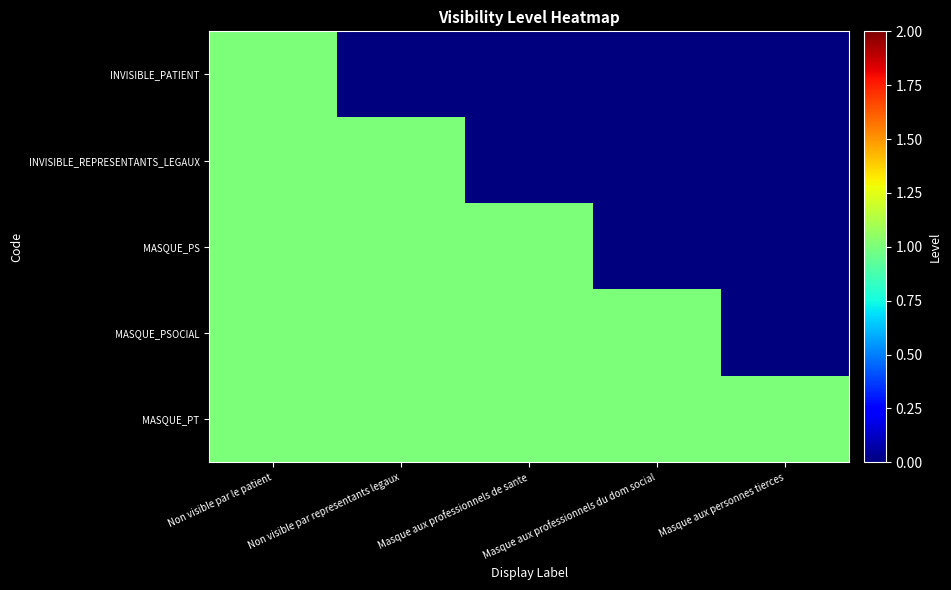

Reading left to right, transcribe all the data shown in this chart.

INVISIBLE_PATIENT: Non visible par le patient=1	Non visible par representants legaux=0	Masque aux professionnels de sante=0	Masque aux professionnels du dom social=0	Masque aux personnes tierces=0
INVISIBLE_REPRESENTANTS_LEGAUX: Non visible par le patient=1	Non visible par representants legaux=1	Masque aux professionnels de sante=0	Masque aux professionnels du dom social=0	Masque aux personnes tierces=0
MASQUE_PS: Non visible par le patient=1	Non visible par representants legaux=1	Masque aux professionnels de sante=1	Masque aux professionnels du dom social=0	Masque aux personnes tierces=0
MASQUE_PSOCIAL: Non visible par le patient=1	Non visible par representants legaux=1	Masque aux professionnels de sante=1	Masque aux professionnels du dom social=1	Masque aux personnes tierces=0
MASQUE_PT: Non visible par le patient=1	Non visible par representants legaux=1	Masque aux professionnels de sante=1	Masque aux professionnels du dom social=1	Masque aux personnes tierces=1